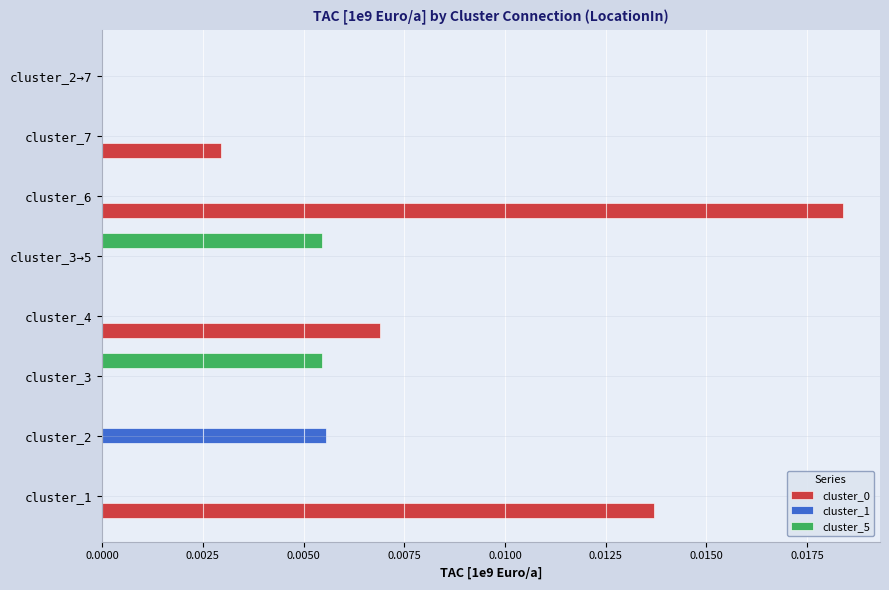

How many distinct data groups are displayed?

3